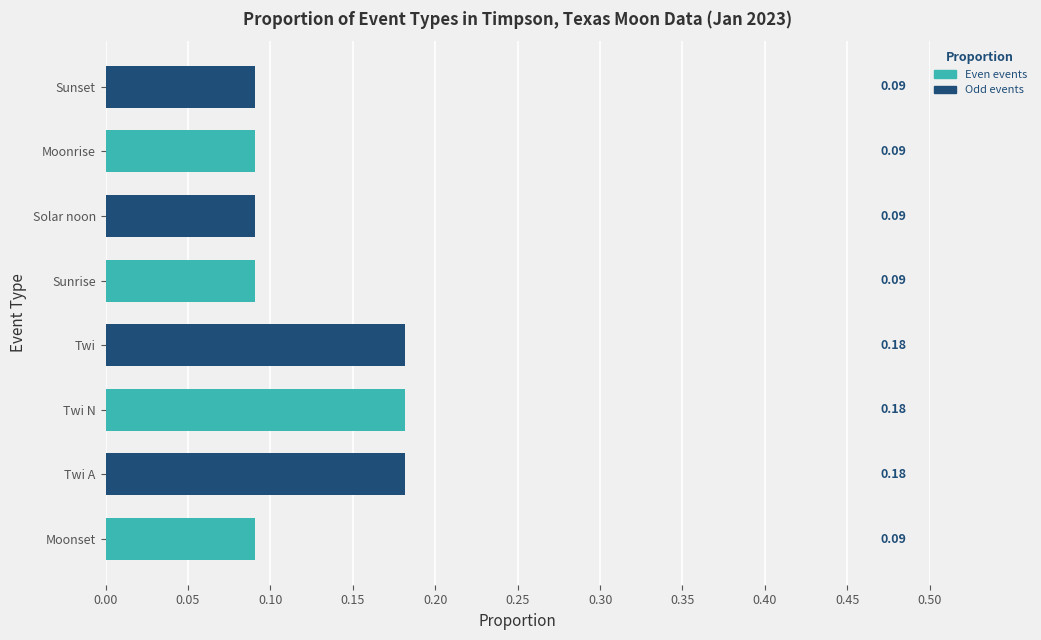

What is the sum of all values?

1.0